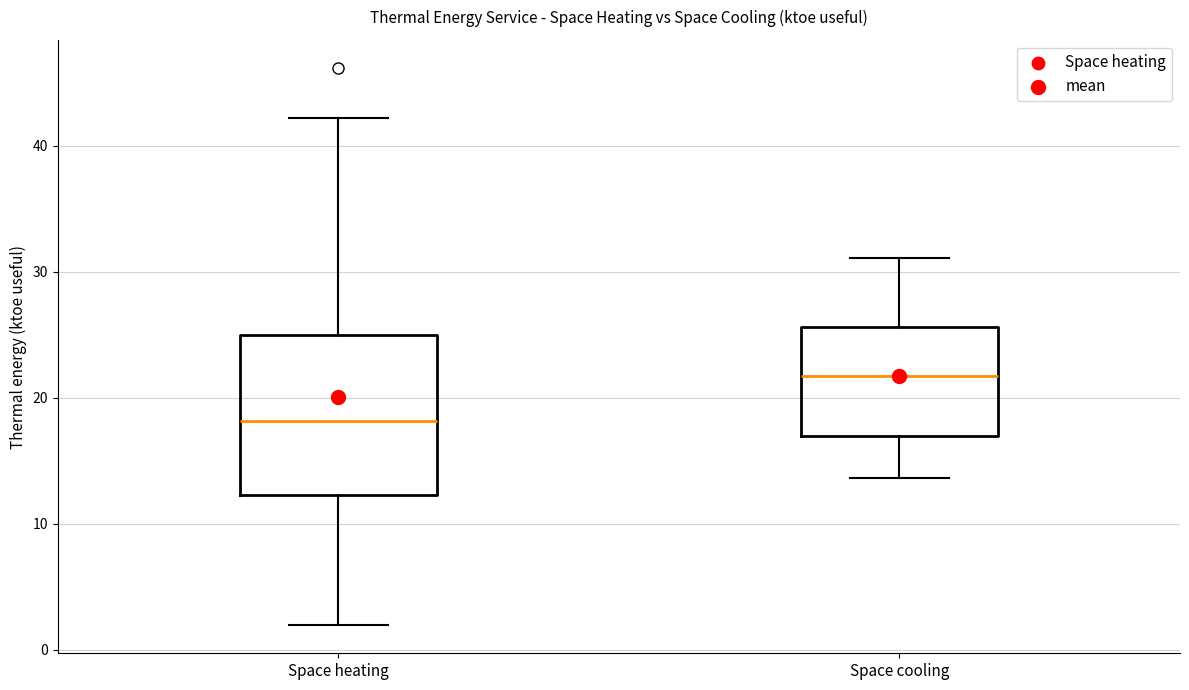

Where does the median line of the box for Space heating sit on the y-axis? The values are not printed on the chart, so give them approximately, as read against the axis.

18